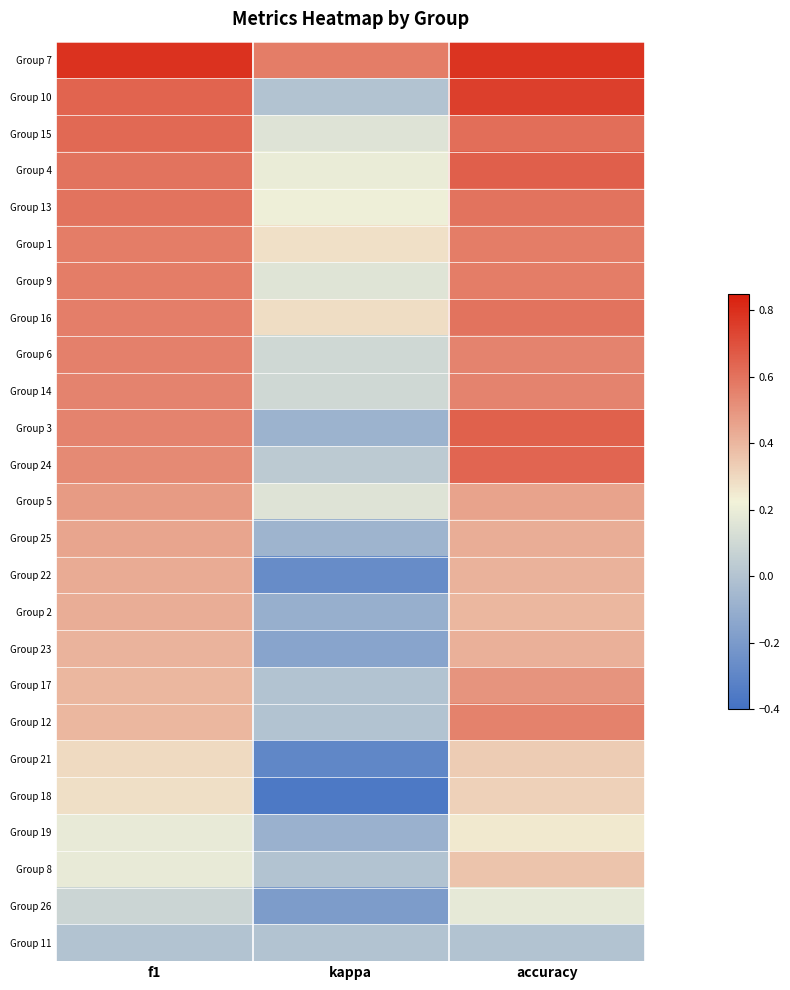

Rank the series by their maximum value, from lowest to highest.

Group 11, Group 26, Group 19, Group 18, Group 21, Group 8, Group 23, Group 2, Group 22, Group 25, Group 5, Group 17, Group 14, Group 12, Group 6, Group 1, Group 9, Group 13, Group 16, Group 15, Group 24, Group 3, Group 4, Group 10, Group 7